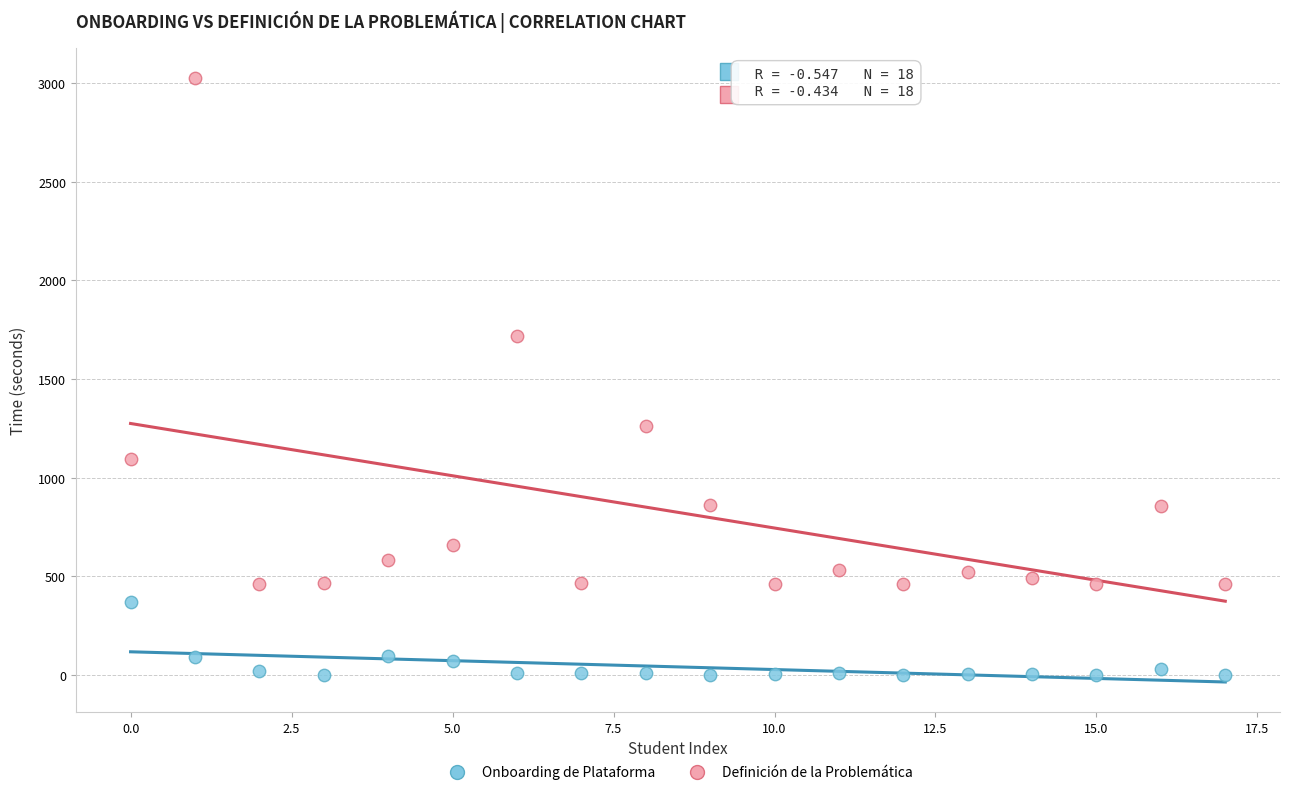

Which series contains the lowest Y value?

Onboarding de Plataforma